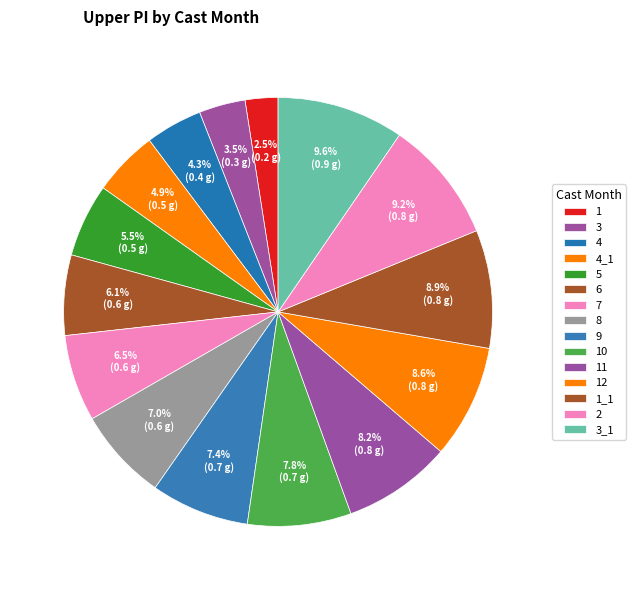

What is the change in value from 3 to 10?

+0.4